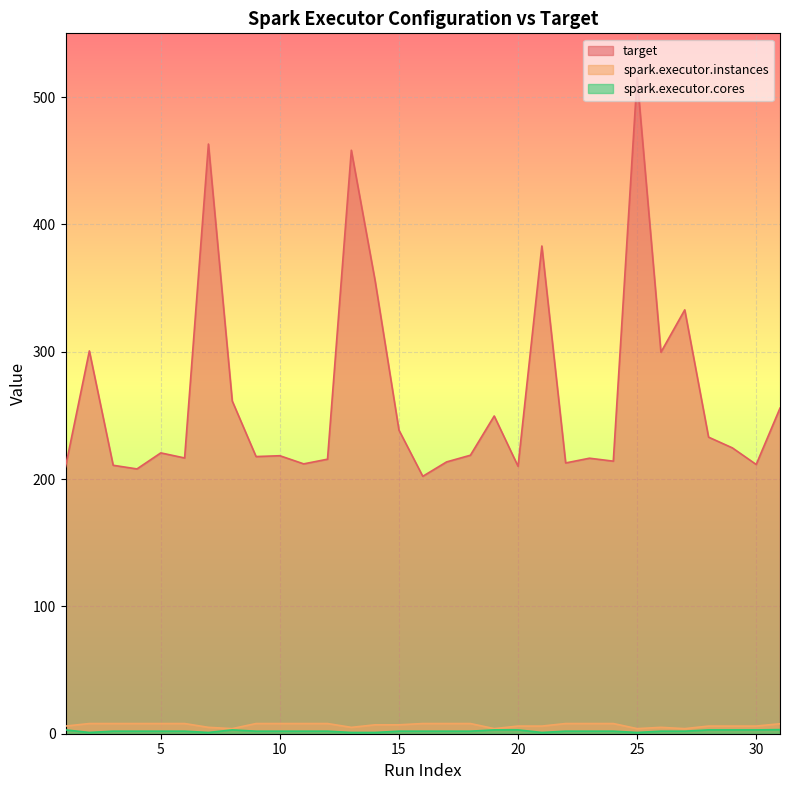

Is it true that spark.executor.cores equals 1.3 at 5?

False